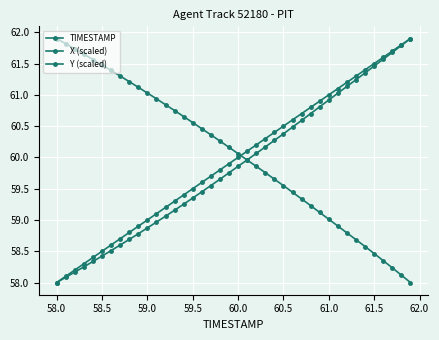

How many lines are shown in the chart?

3